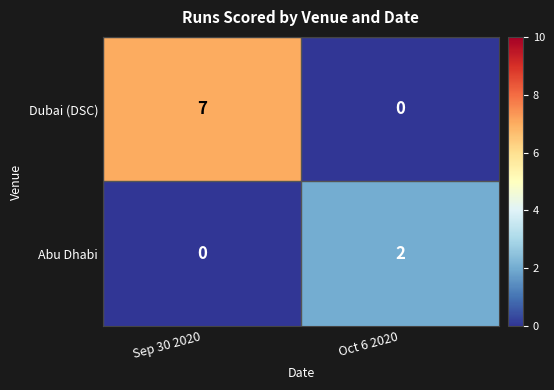

Where is Dubai (DSC) nearest to the value 3?

Oct 6 2020